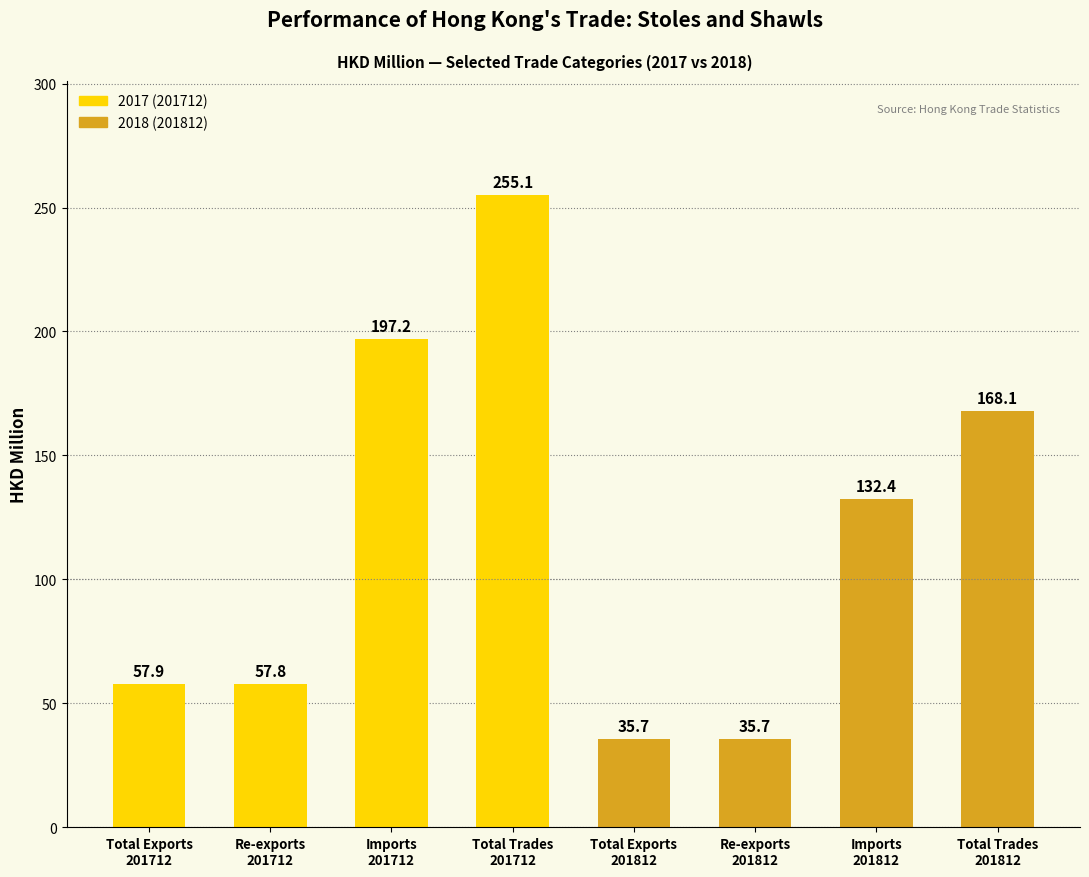

Read the value at Total Exports
201812.

35.7